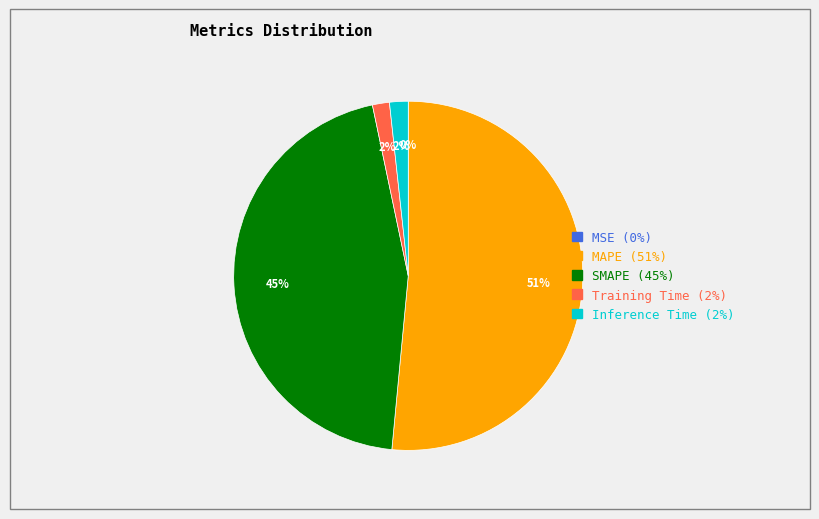

Is it true that SMAPE is 45% of the pie?

True